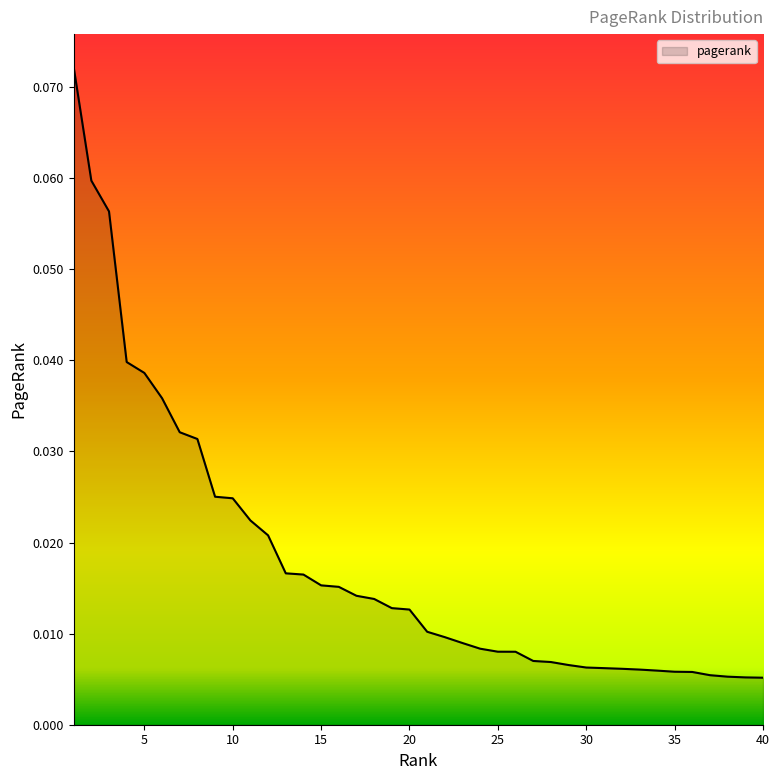

Does the chart display data point markers on the line(s)?

No